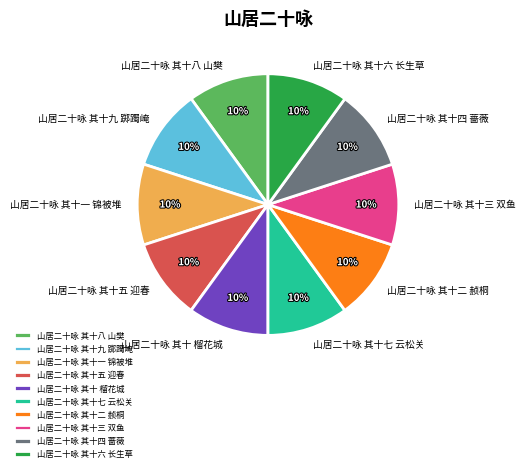

Approximately how many times larger is the value at 山居二十咏 其十一 锦被堆 compared to 山居二十咏 其十七 云松关?

1.0